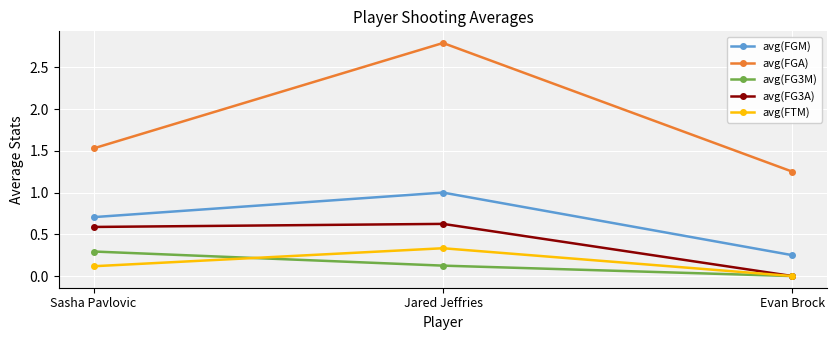

What is the difference between the maximum and minimum values in the avg(FGA) series?

1.5